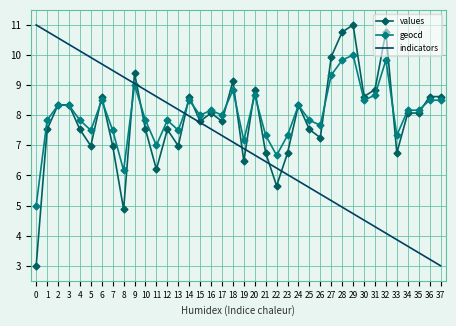

Is the value of indicators at 6 greater than the value of geocd at 16?

Yes